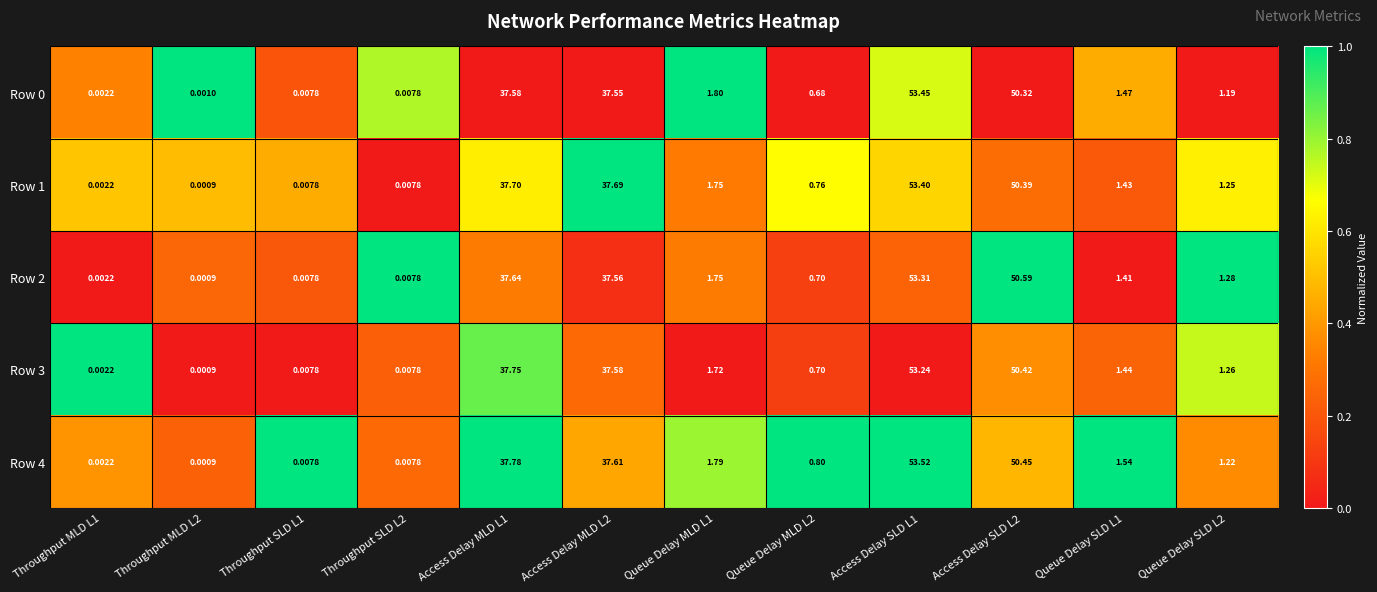

Is the value of Row 3 at Access Delay SLD L2 greater than the value of Row 1 at Access Delay MLD L1?

Yes